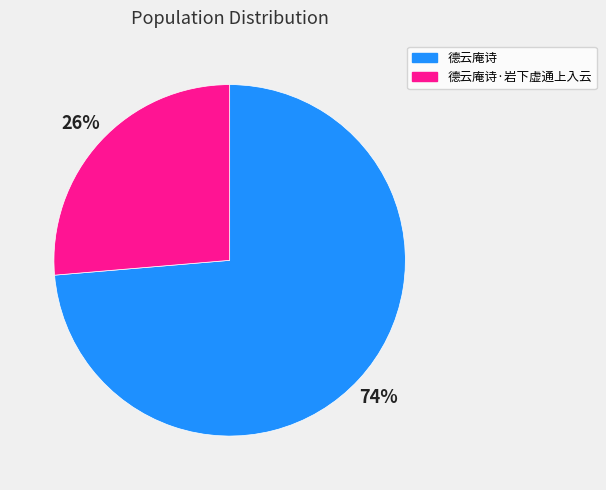

Which has a higher value, 德云庵诗 or 德云庵诗·岩下虚通上入云?

德云庵诗